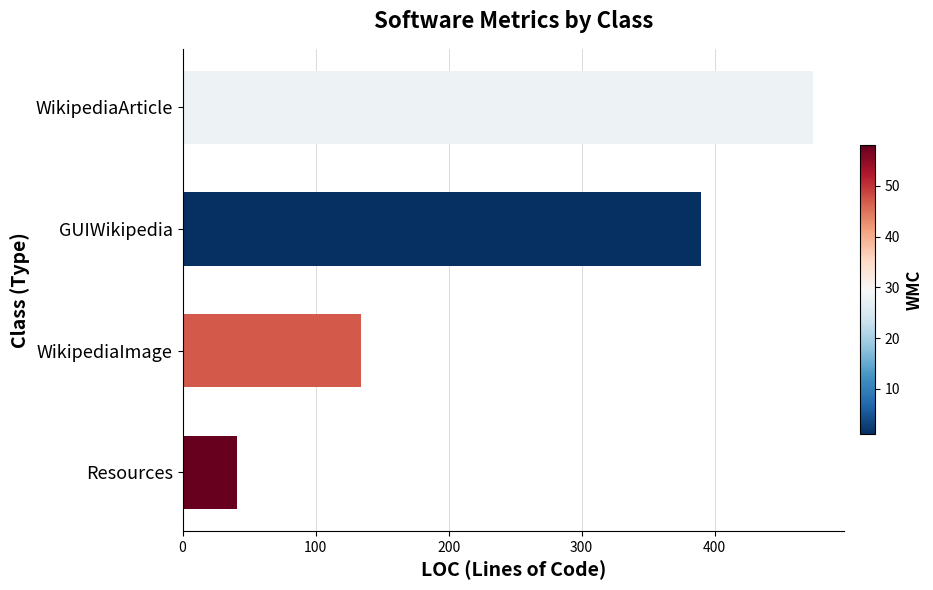

What is the change in value from Resources to WikipediaImage?

+93